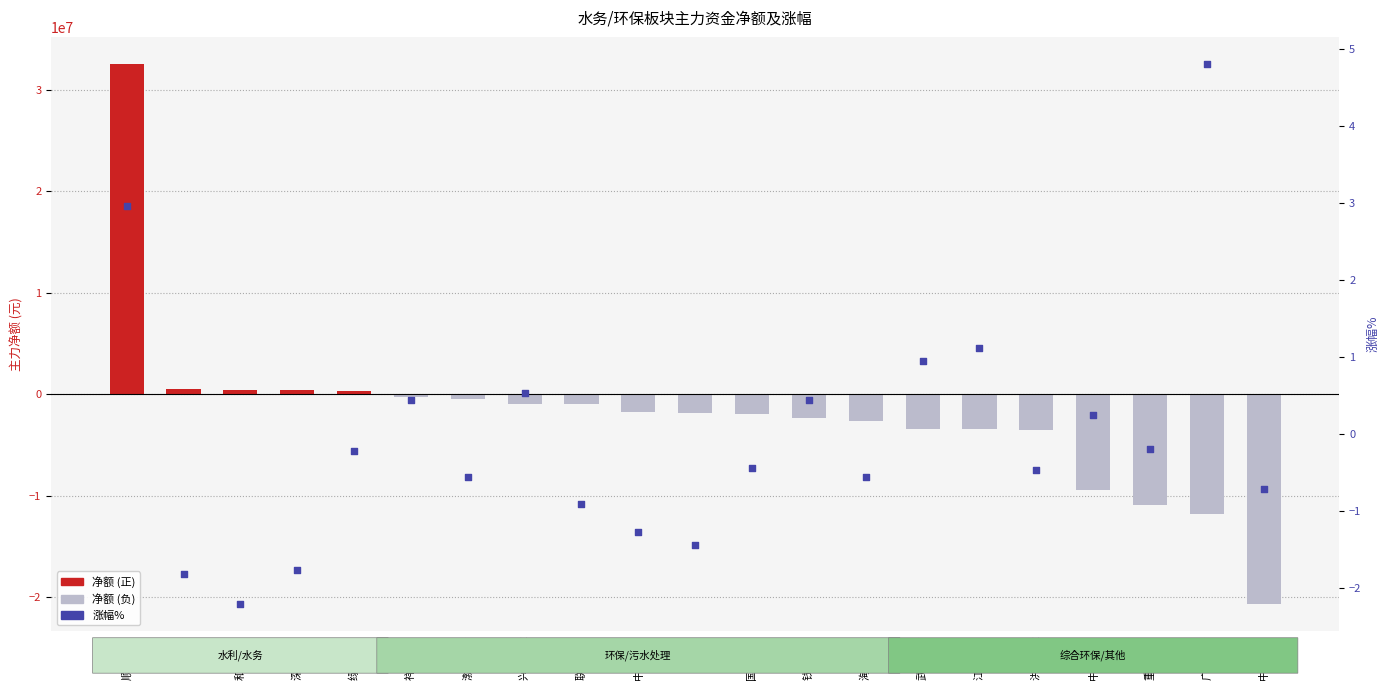

Which series contains the highest Y value?

净额